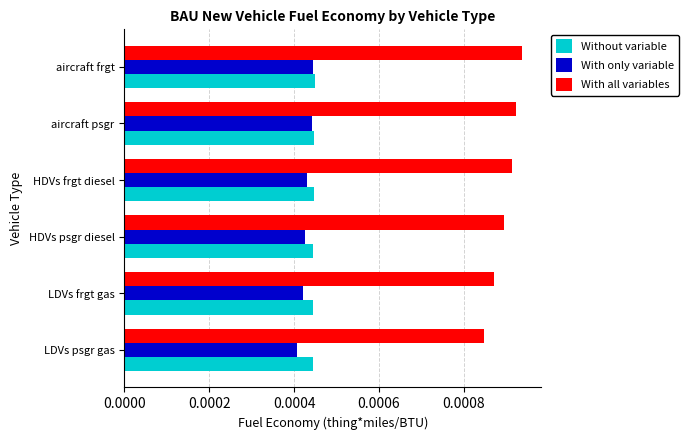

Which series has the largest total across all categories?

With all variables